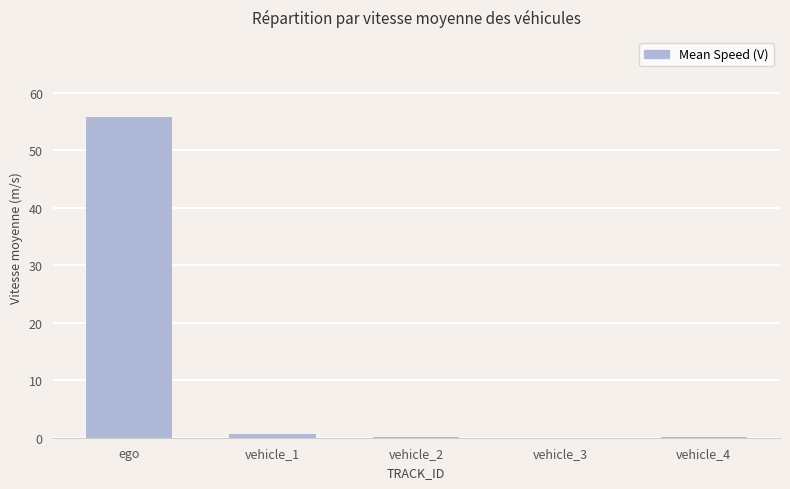

What is the sum of the values at vehicle_2 and ego?

55.9